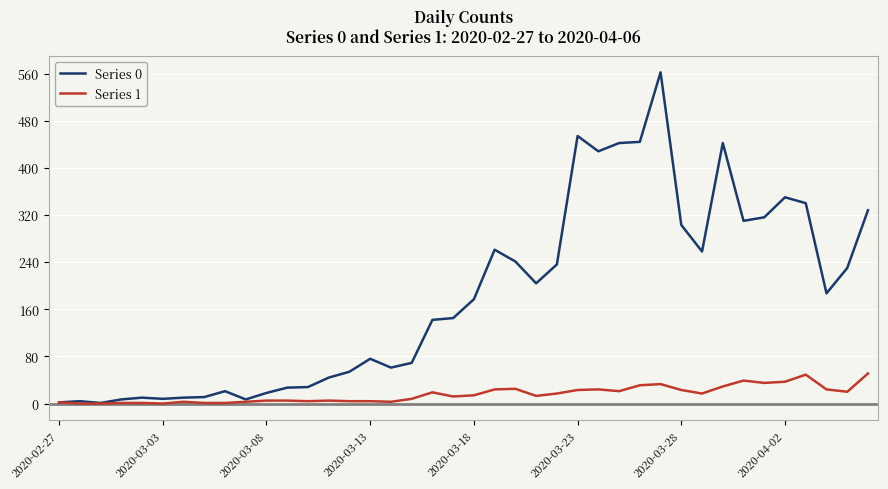

Rank the series by their maximum value, from highest to lowest.

Series 0, Series 1